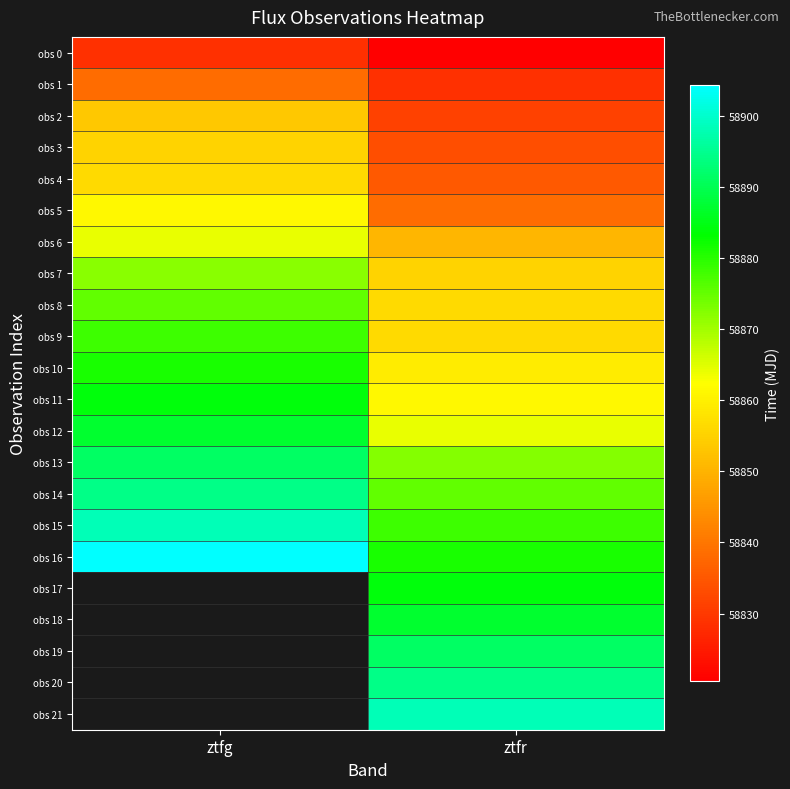

At how many categories does at least one series exceed 58856?

2